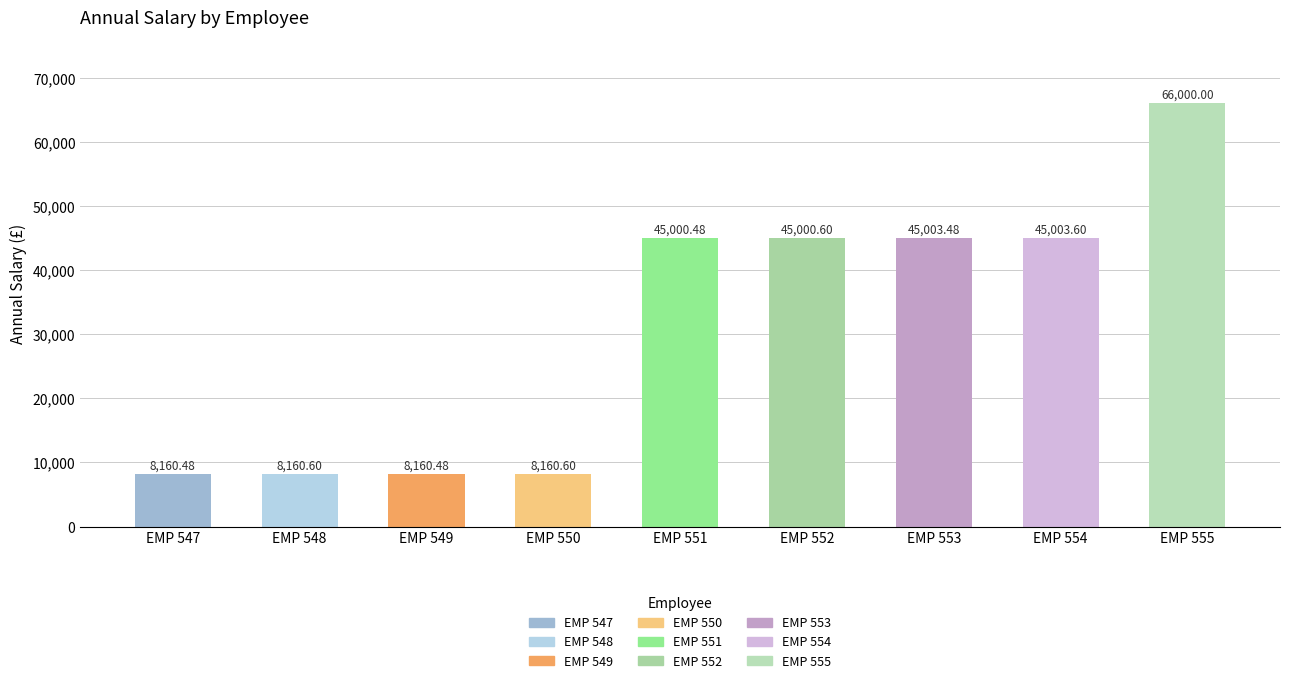

Are the bars horizontal?

No